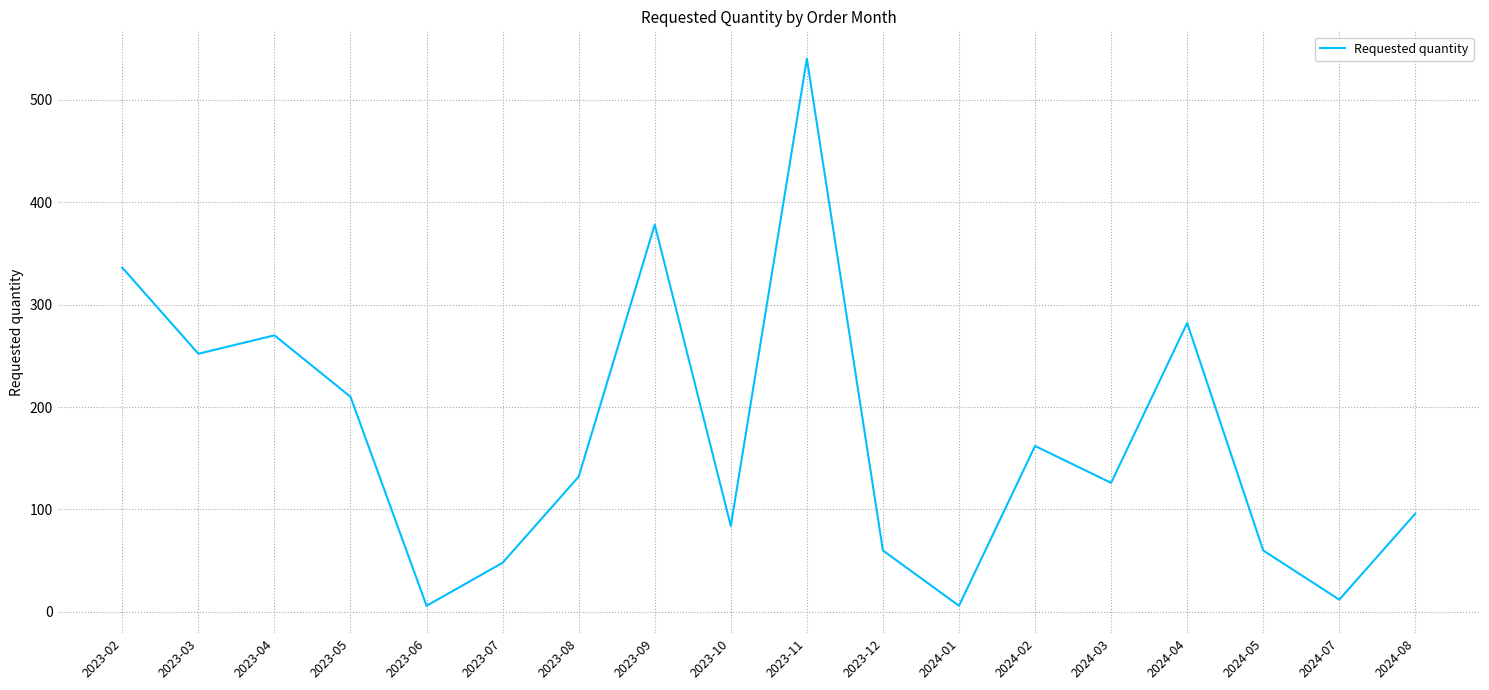

What is the greatest value displayed?

540